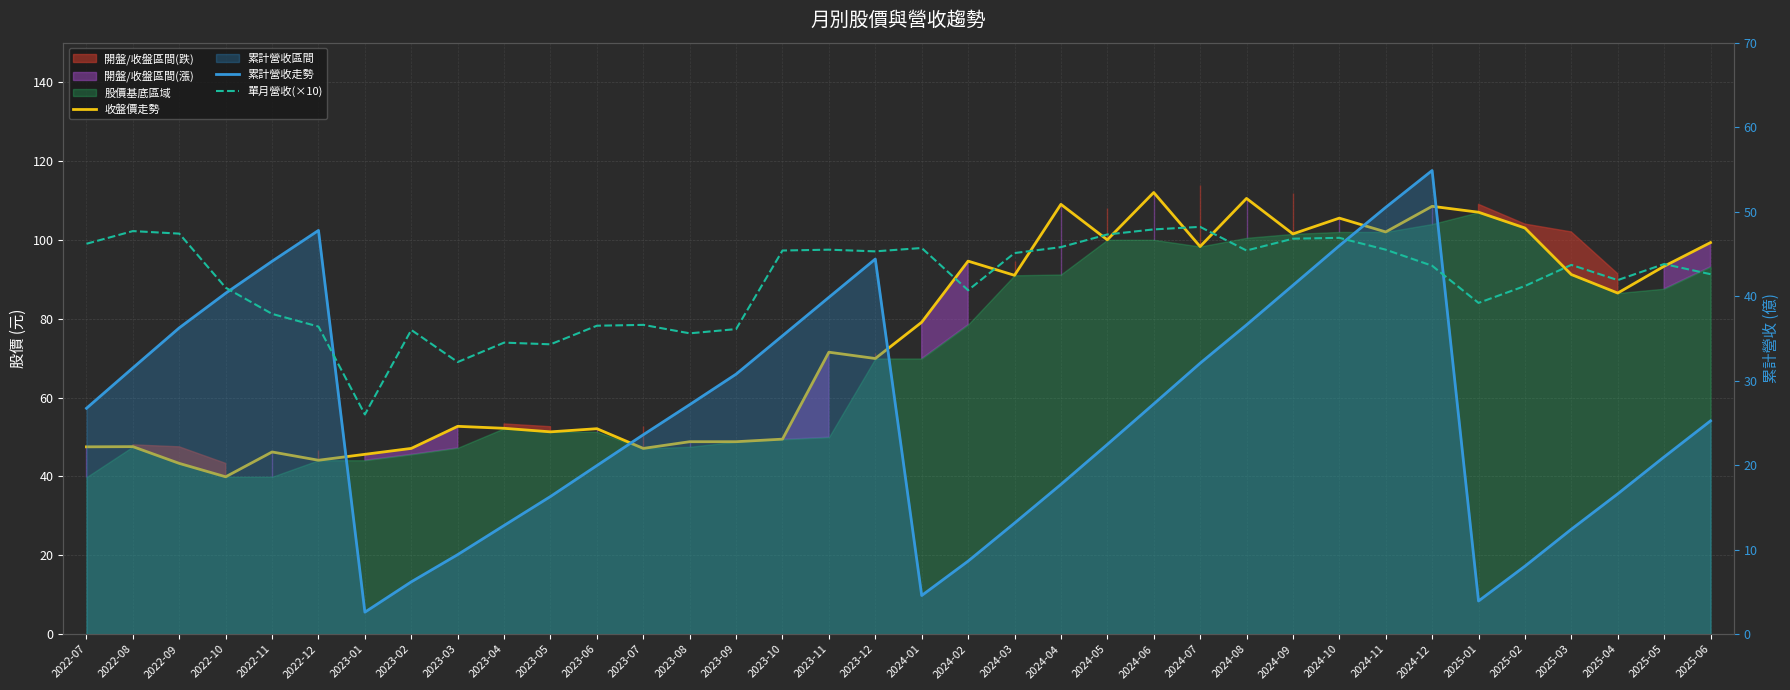

What is the label of the 10th point from the right?

2024-09